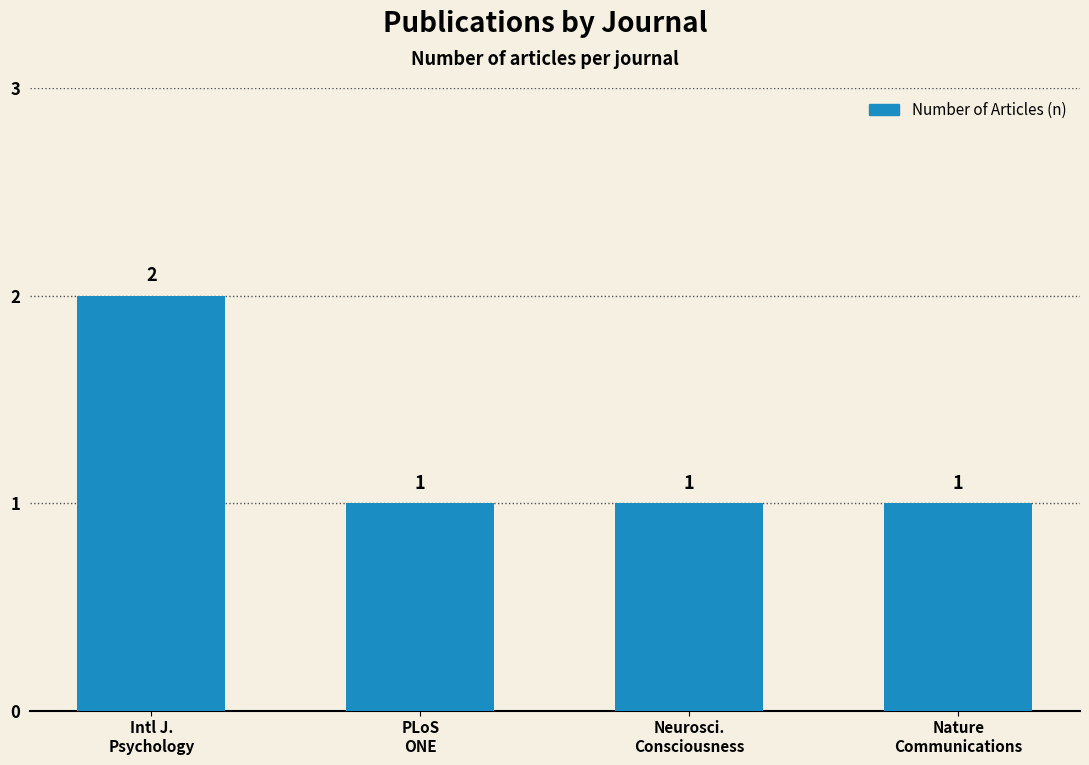

What is the change in value from Intl J.
Psychology to Neurosci.
Consciousness?

-1